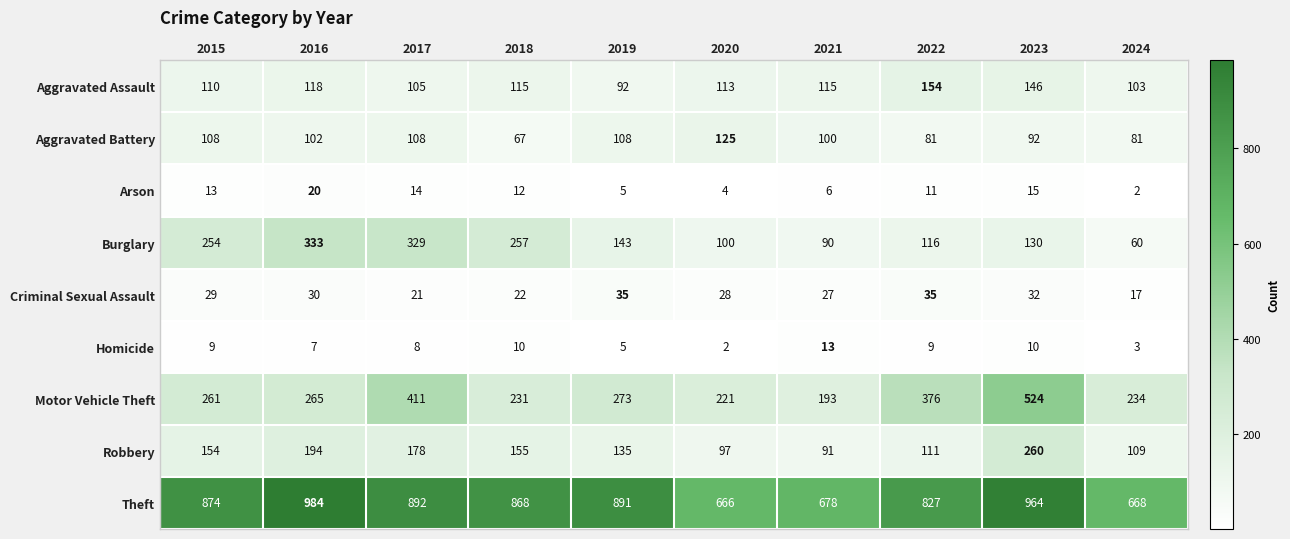

What is the minimum value shown in the chart?

2